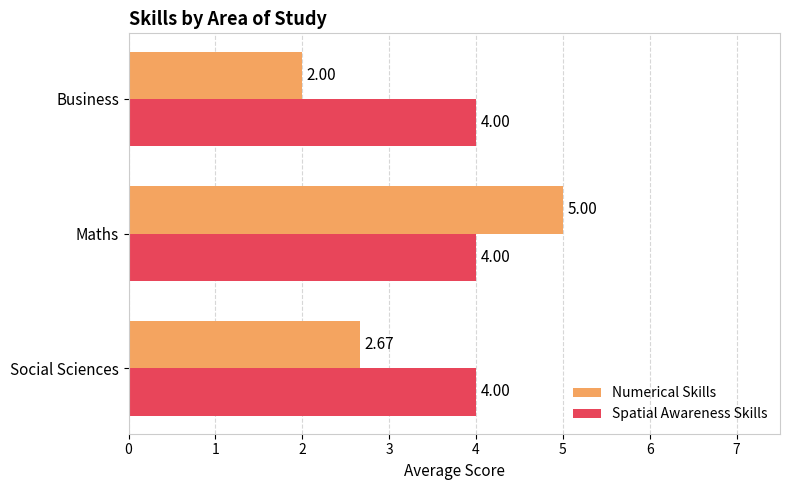

What is the minimum value shown in the chart?

2.0